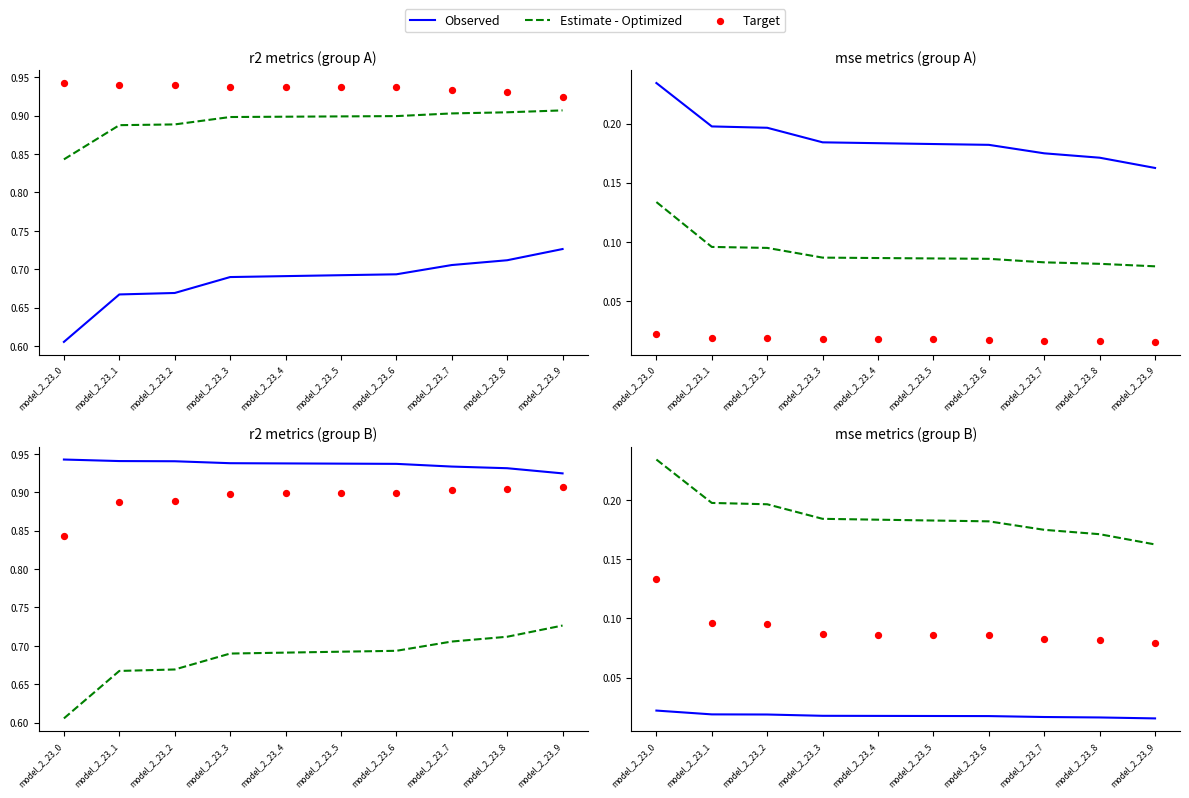

What is the total value across all series at model_2_23_9?

0.3